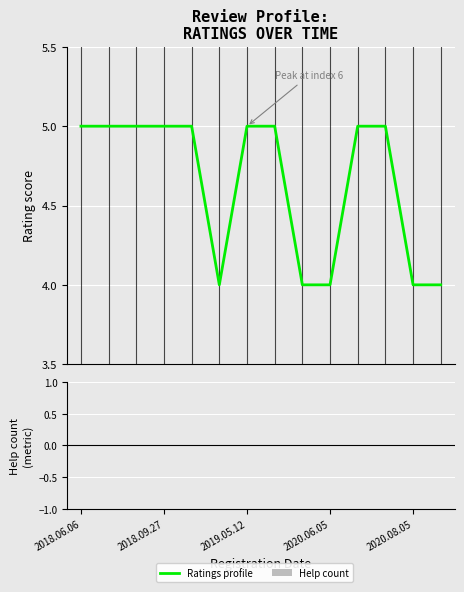

What is the greatest value displayed?

5